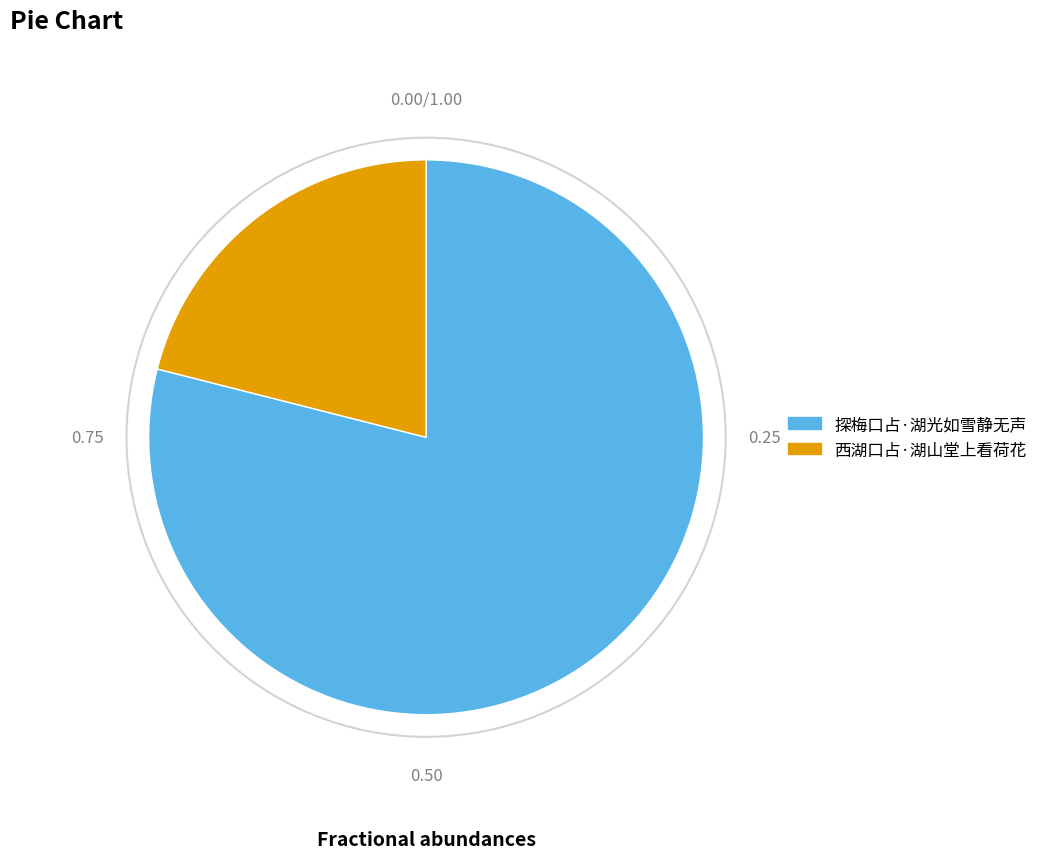

Which category has the biggest portion of the pie?

探梅口占·湖光如雪静无声